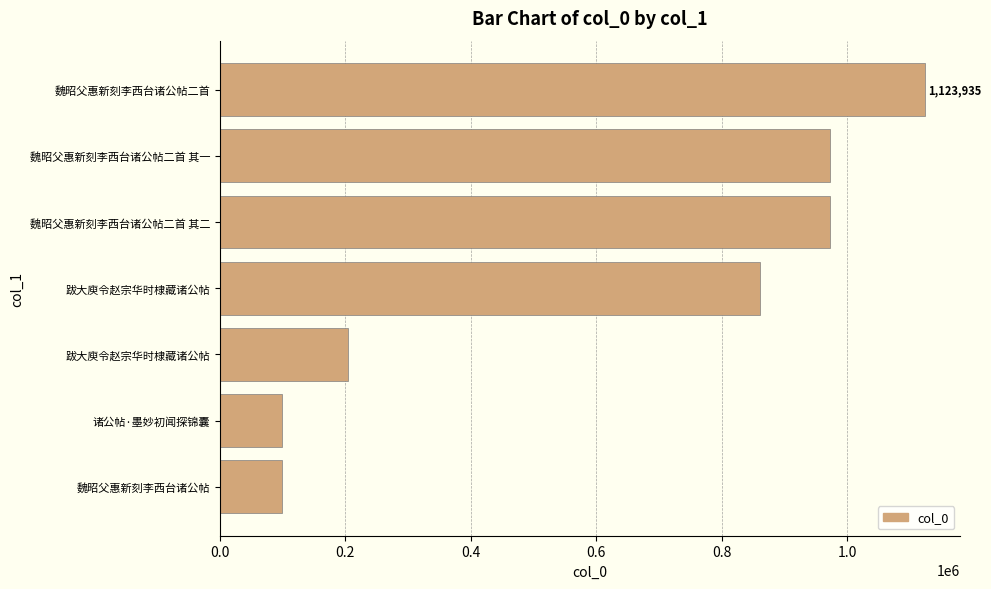

How many bars are there in total?

7